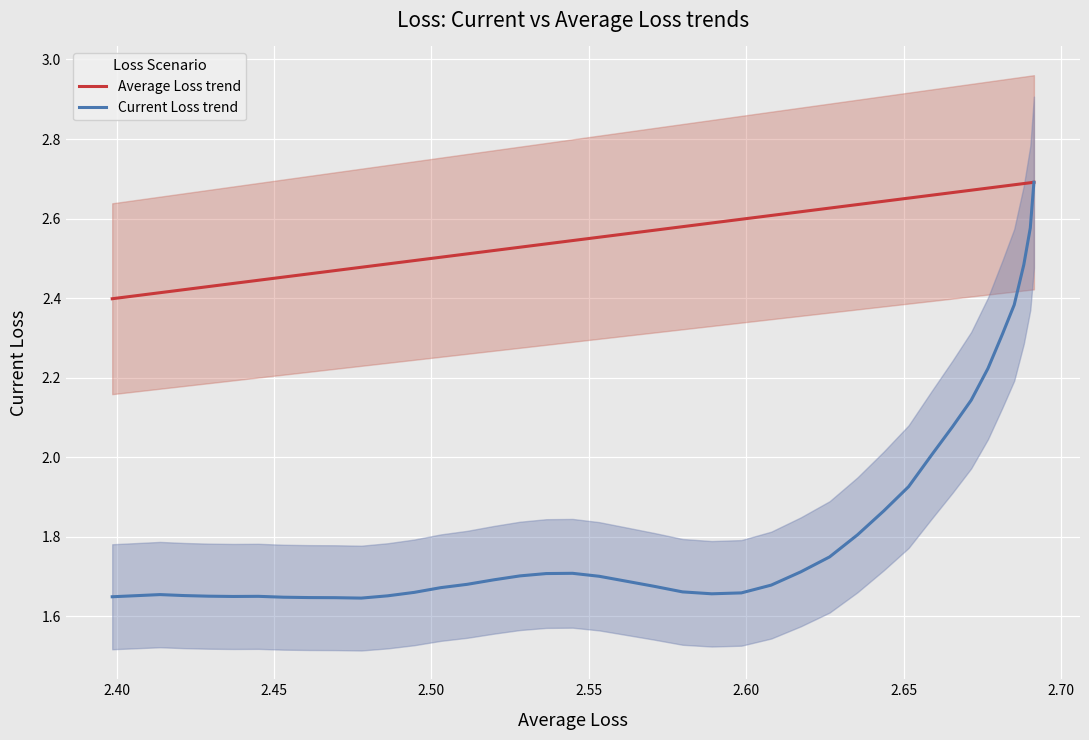

What is the average value of the Average Loss trend series?

2.6